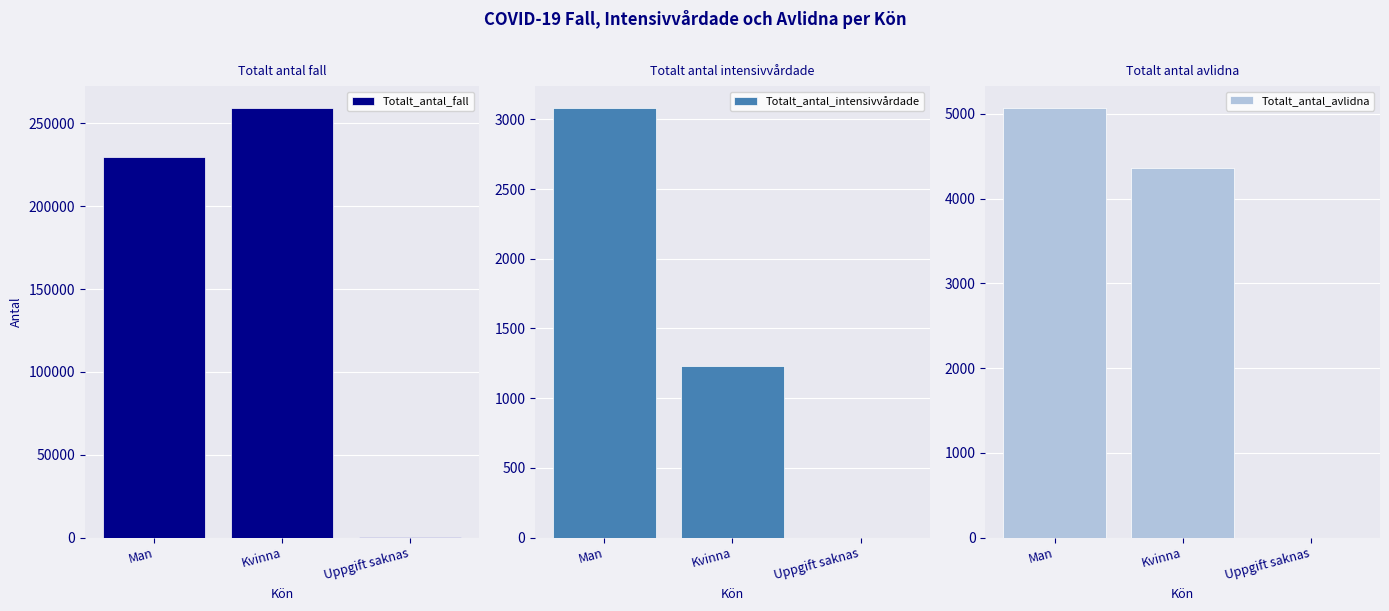

Reading left to right, list all the values displayed in this chart.

Totalt_antal_fall: 229738	259569	164
Totalt_antal_intensivvårdade: 3084	1230	0
Totalt_antal_avlidna: 5075	4358	0